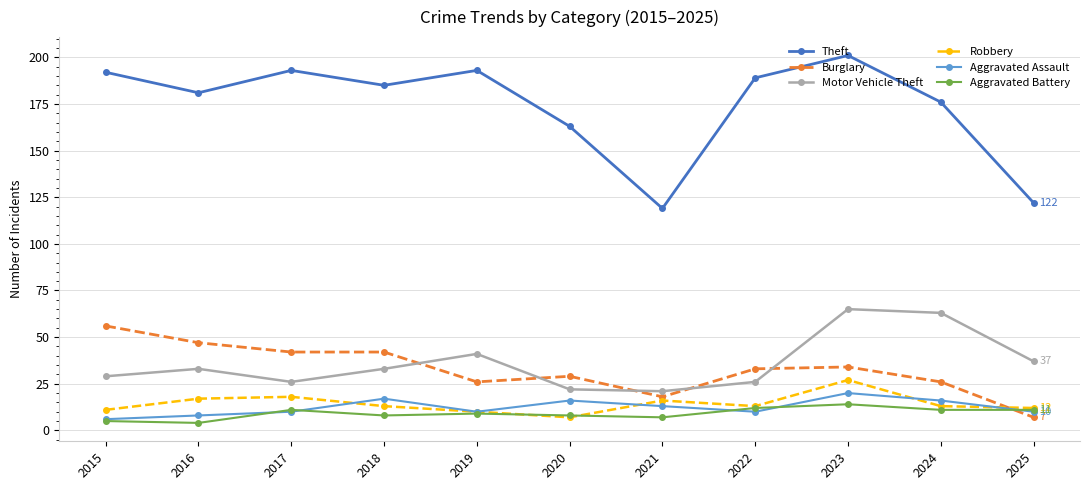

Reading right to left, extract all data points from this chart.

Theft: 2025=122	2024=176	2023=201	2022=189	2021=119	2020=163	2019=193	2018=185	2017=193	2016=181	2015=192
Burglary: 2025=7	2024=26	2023=34	2022=33	2021=18	2020=29	2019=26	2018=42	2017=42	2016=47	2015=56
Motor Vehicle Theft: 2025=37	2024=63	2023=65	2022=26	2021=21	2020=22	2019=41	2018=33	2017=26	2016=33	2015=29
Robbery: 2025=12	2024=13	2023=27	2022=13	2021=16	2020=7	2019=10	2018=13	2017=18	2016=17	2015=11
Aggravated Assault: 2025=10	2024=16	2023=20	2022=10	2021=13	2020=16	2019=10	2018=17	2017=10	2016=8	2015=6
Aggravated Battery: 2025=11	2024=11	2023=14	2022=12	2021=7	2020=8	2019=9	2018=8	2017=11	2016=4	2015=5